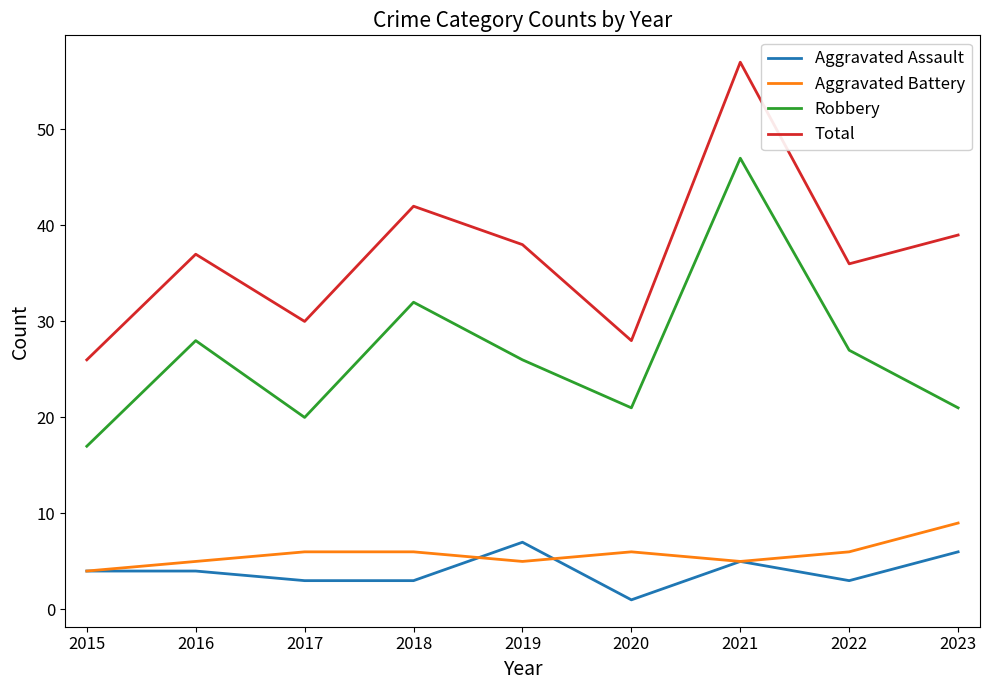

What is the difference between the maximum and second lowest values in the Aggravated Assault series?

4